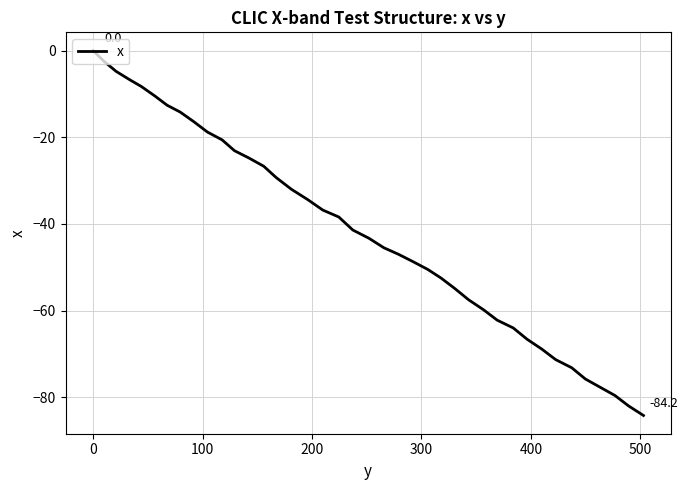

What is the minimum value shown in the chart?

-84.2